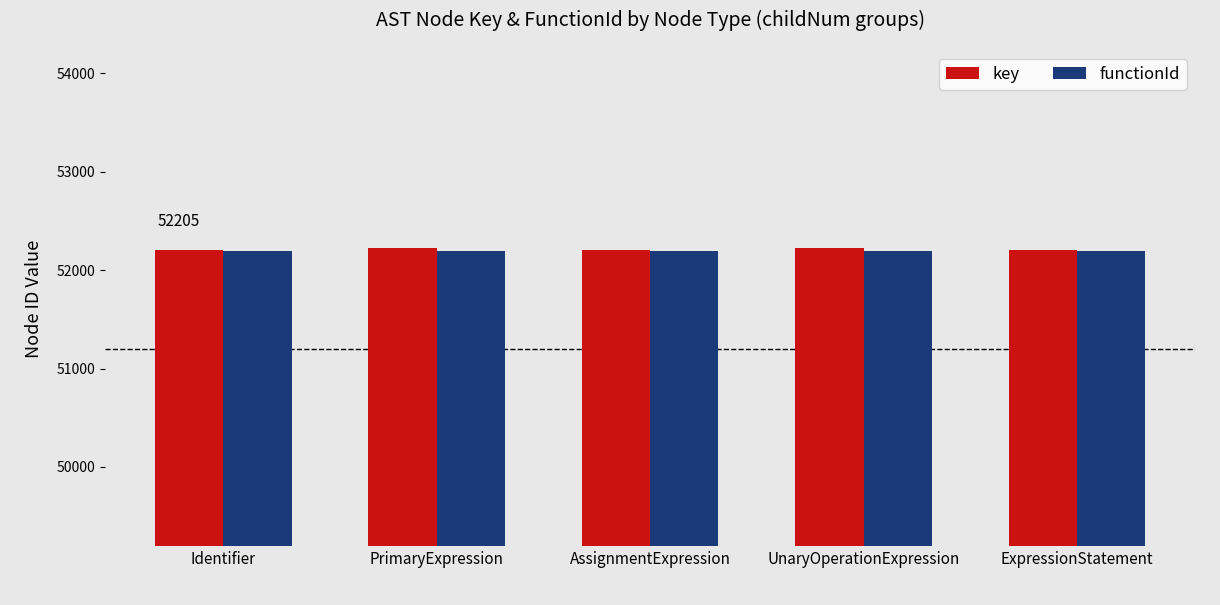

The value of key at AssignmentExpression is 52204. True or false?

True